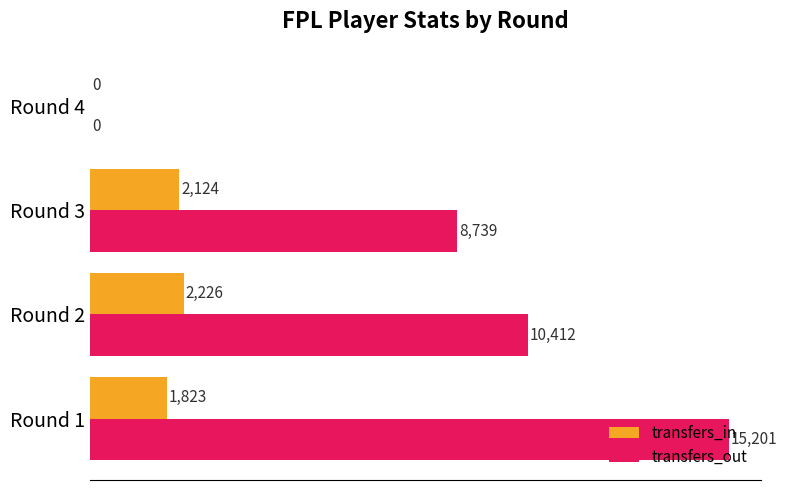

True or false: transfers_out has a value of 4410 at Round 1.

False